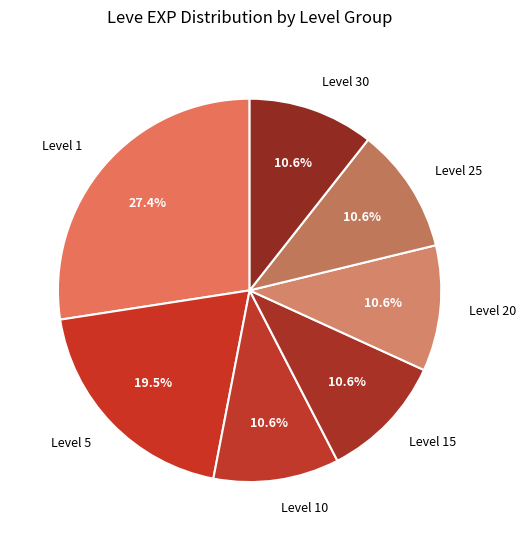

Is it true that Level 30 is 11% of the pie?

True